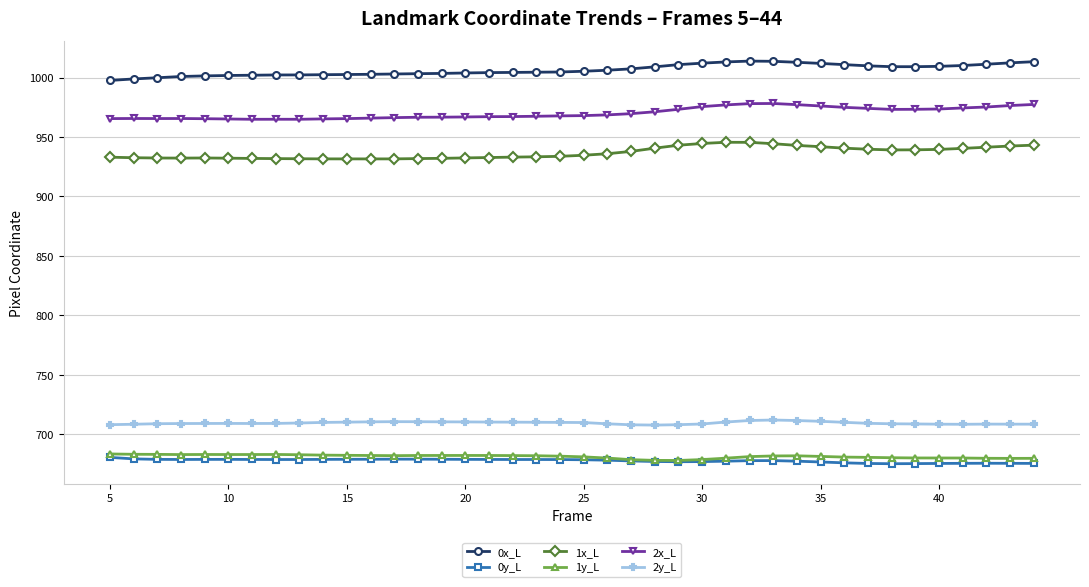

What is the smallest value displayed?

675.3